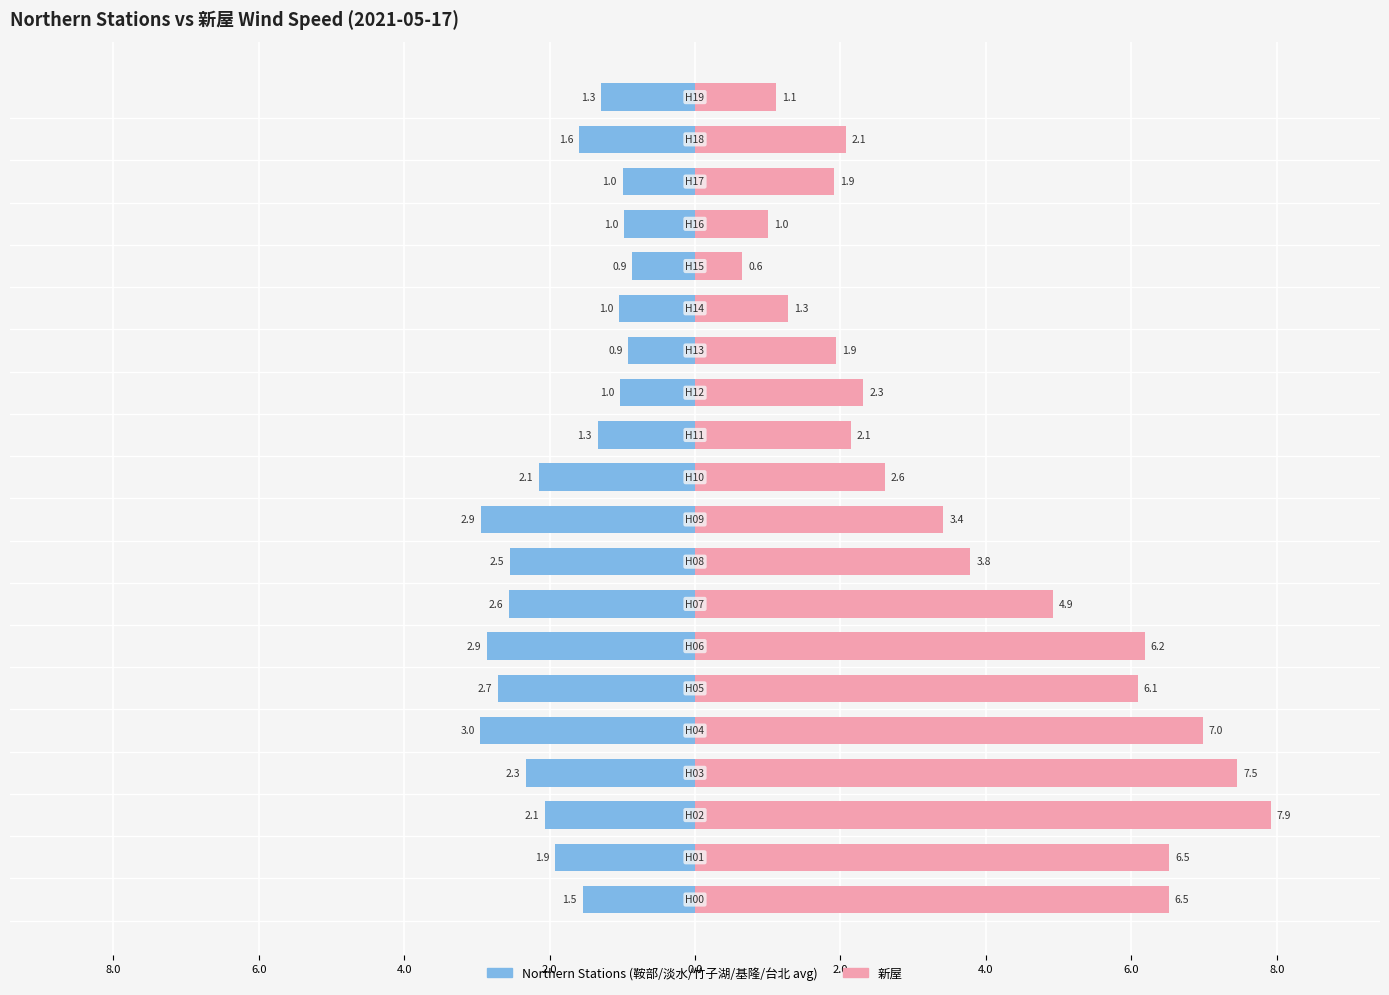

How many categories are shown in the chart?

20